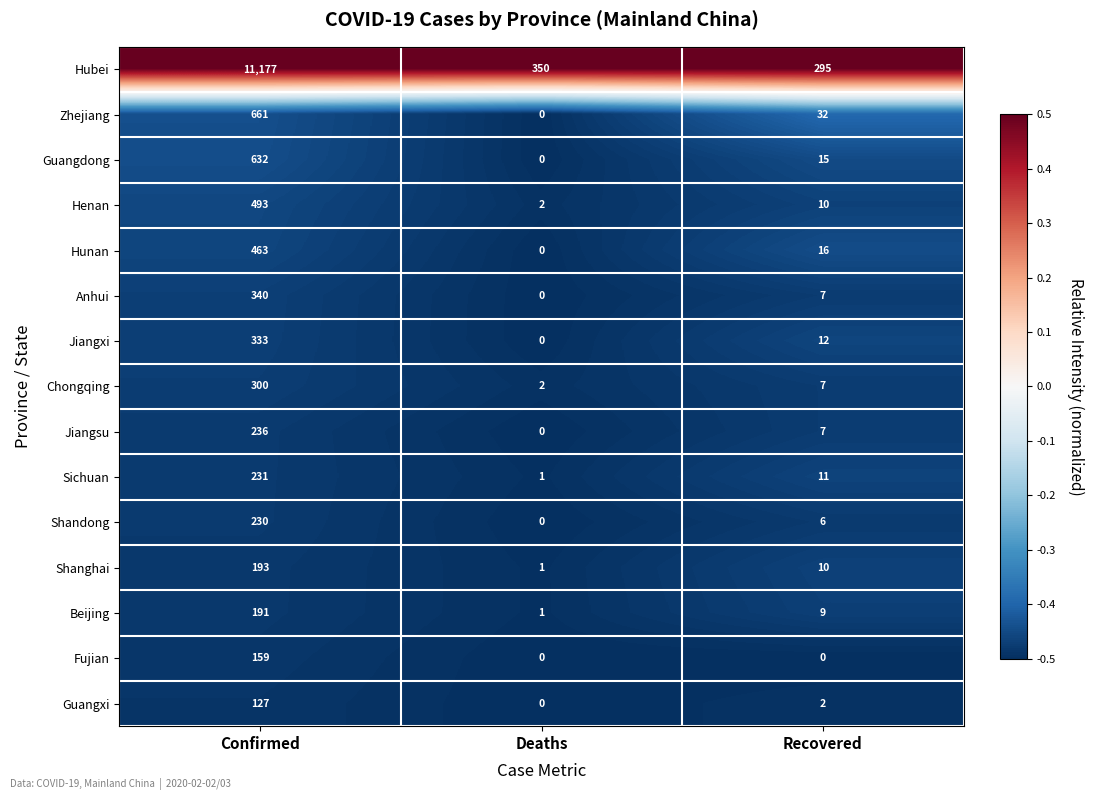

What is the maximum value shown in the chart?

11177